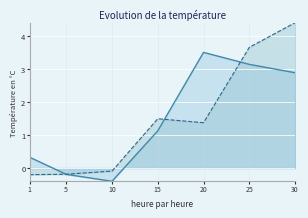

At how many categories does at least one series exceed 2?

3